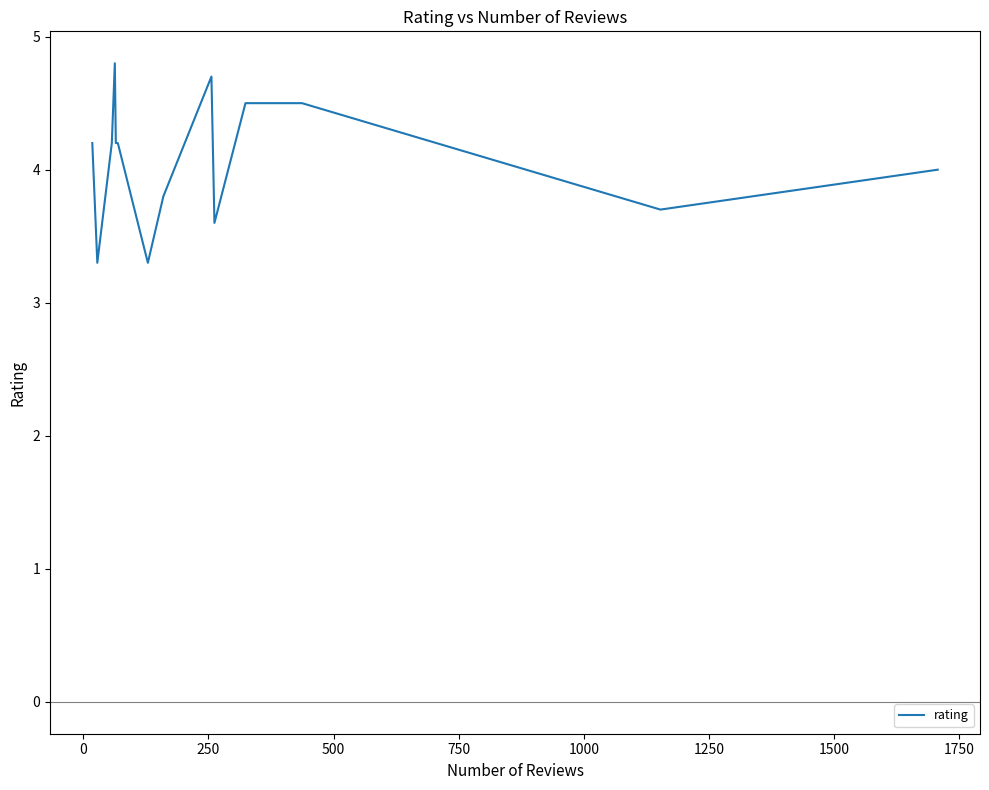

How many series are shown in this chart?

1